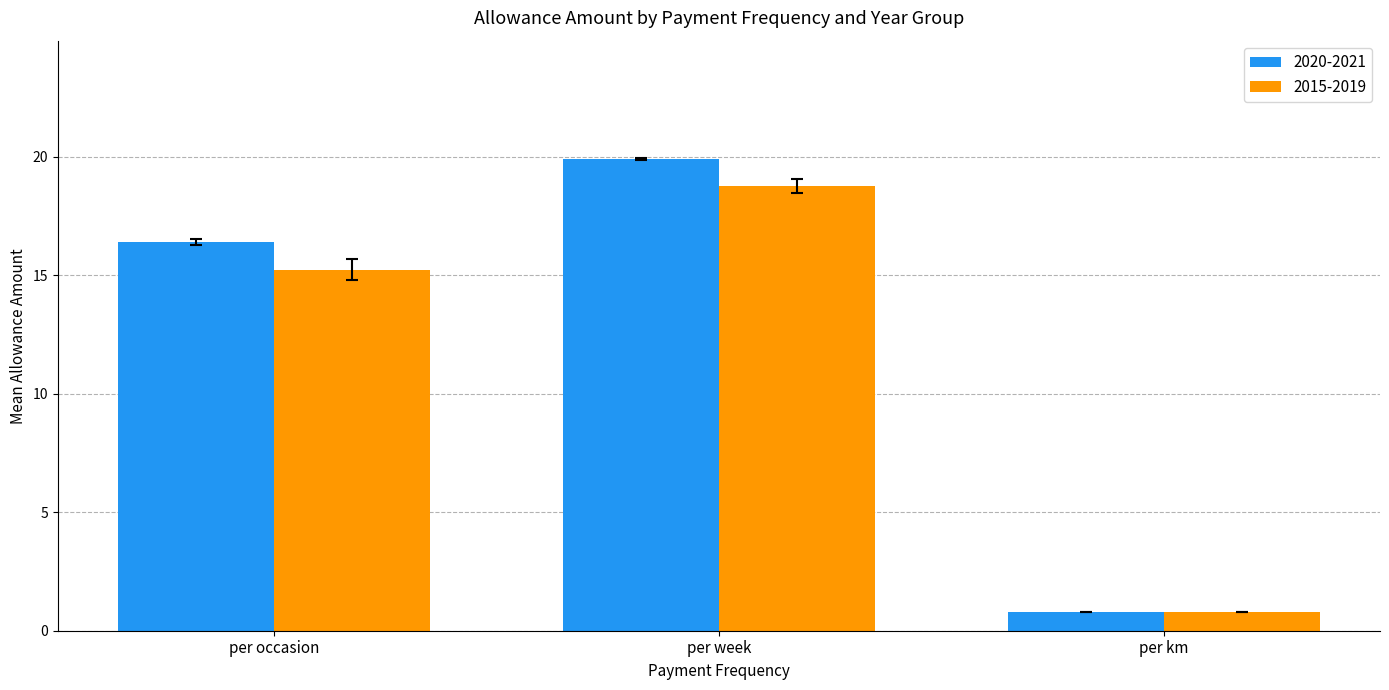

What is the sum of the 2015-2019 values at per week and per km?

19.5